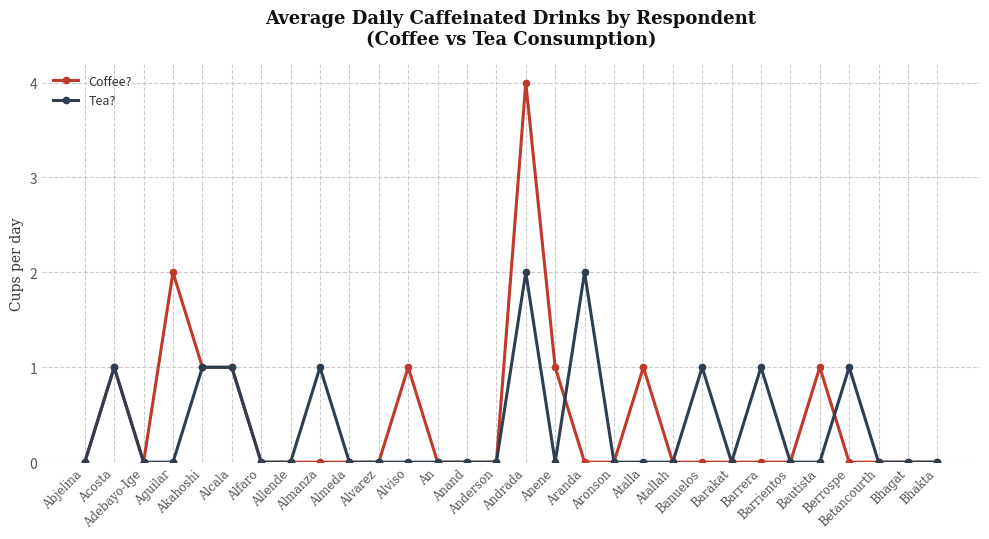

Rank the series by their maximum value, from highest to lowest.

Coffee?, Tea?